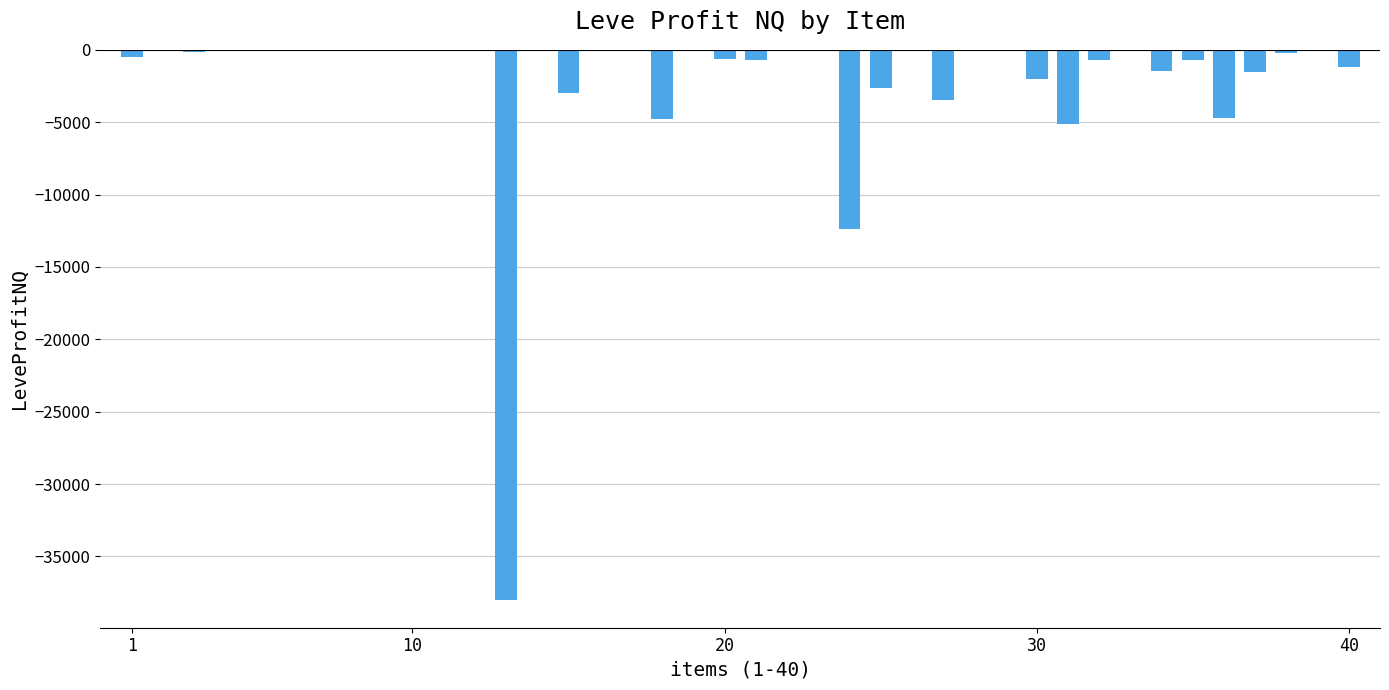

How many series are shown in this chart?

1